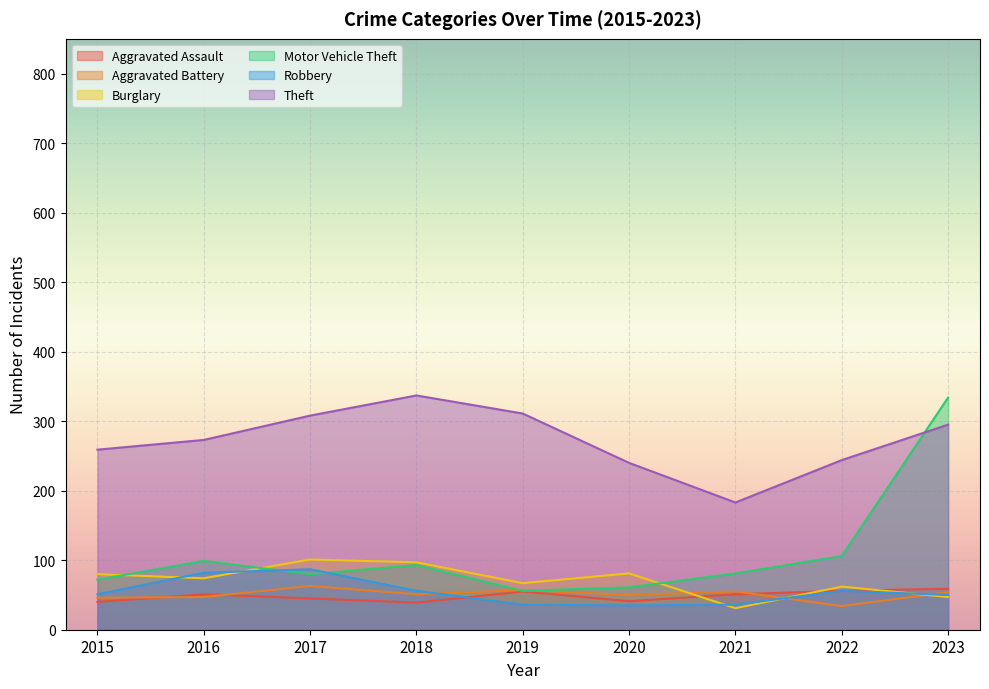

How many lines are shown in the chart?

6